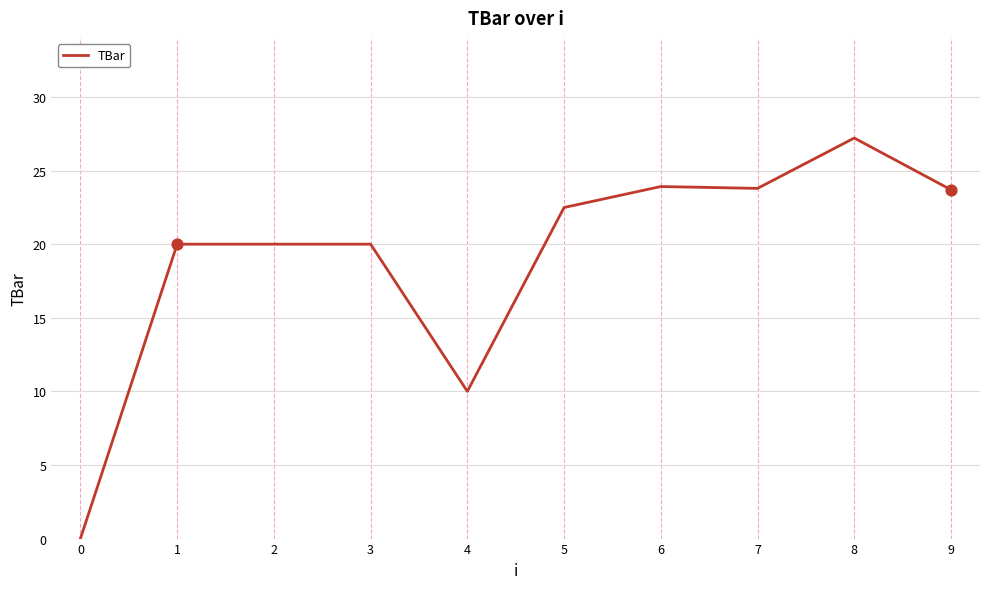

Between 8 and 1, which is larger?

8